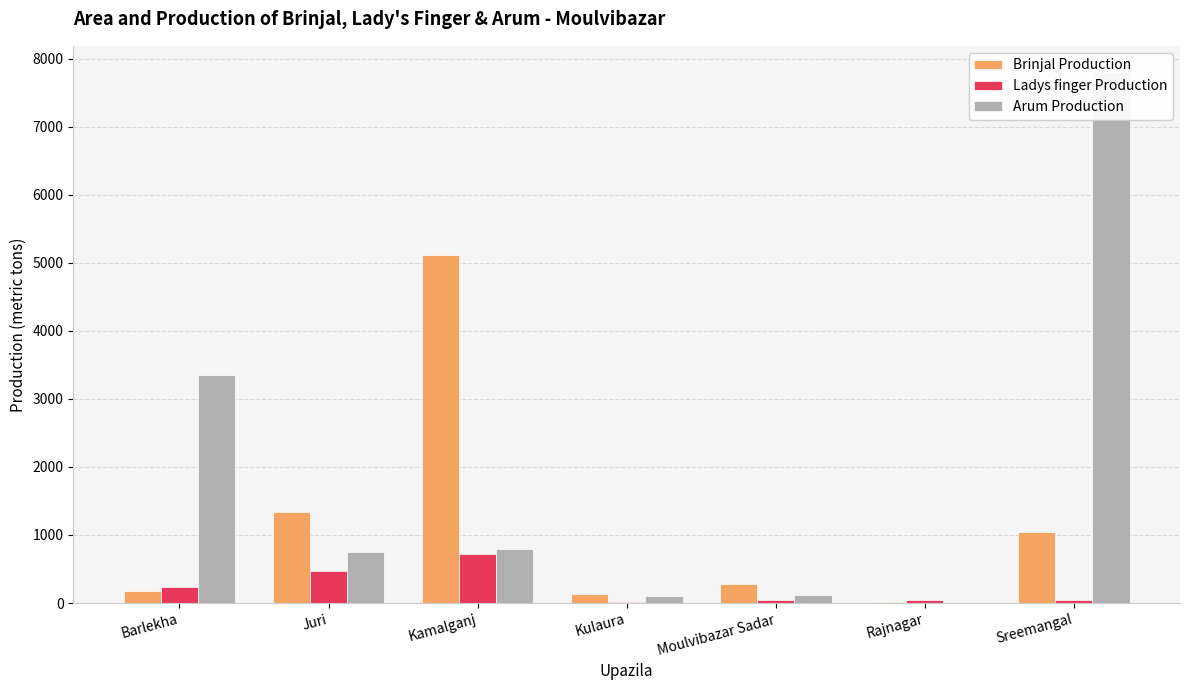

At which label does Ladys finger Production first exceed 40?

Barlekha